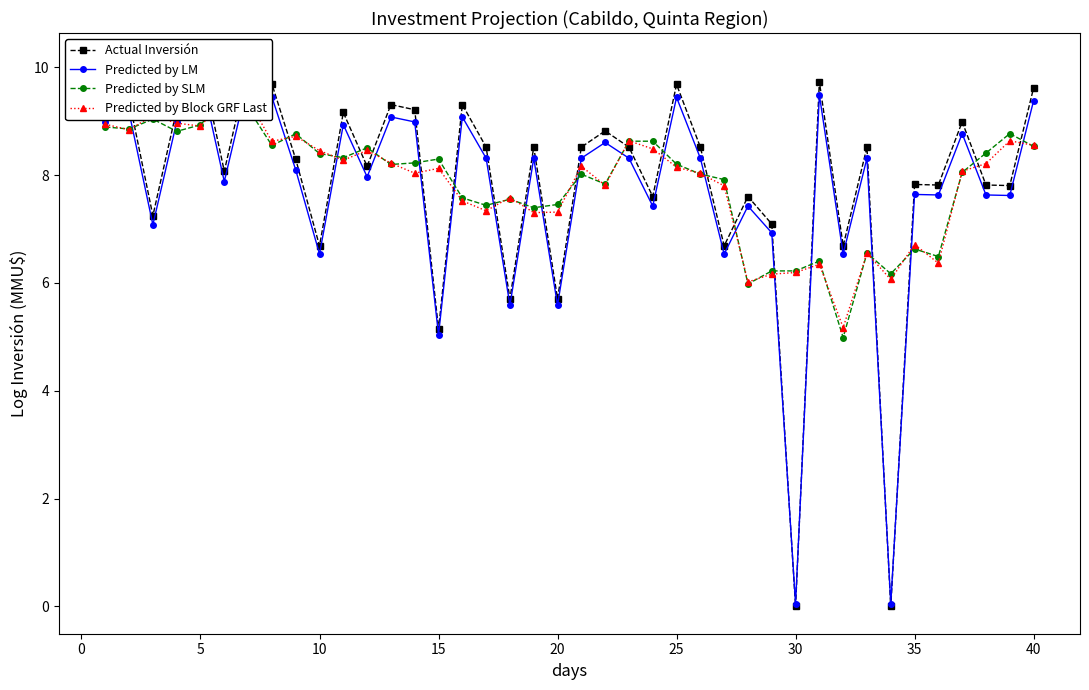

True or false: Predicted by SLM has a value of 10.0 at 27.

False